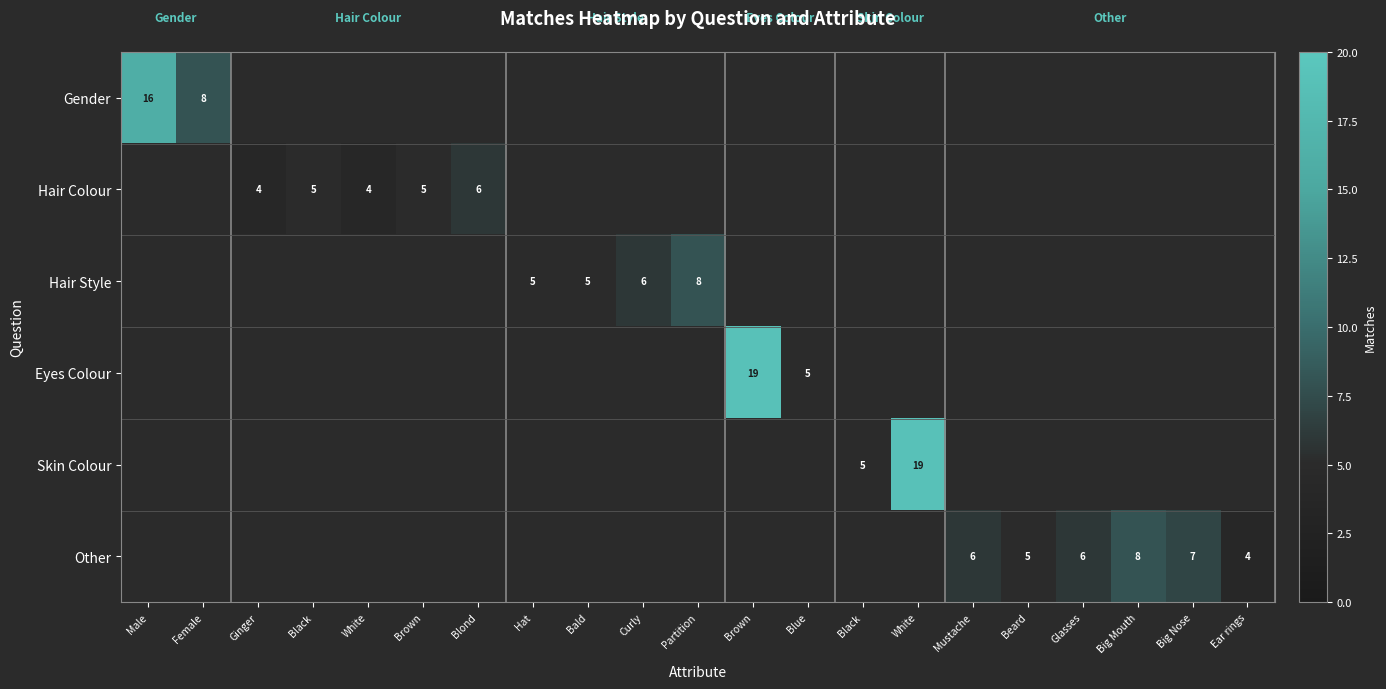

Which category has the highest value across all series?

Brown